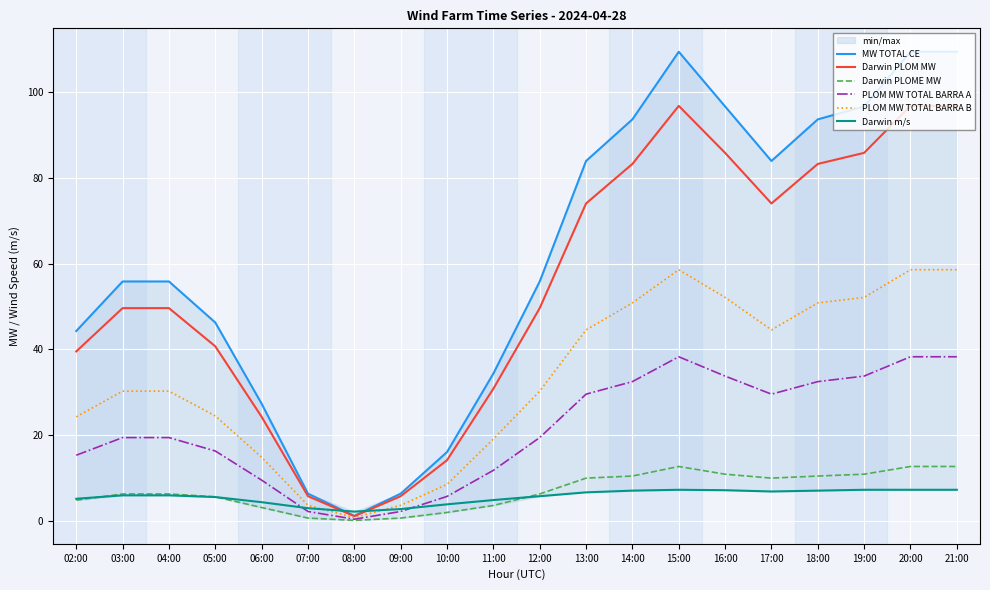

Which series has the widest spread of values?

MW TOTAL CE